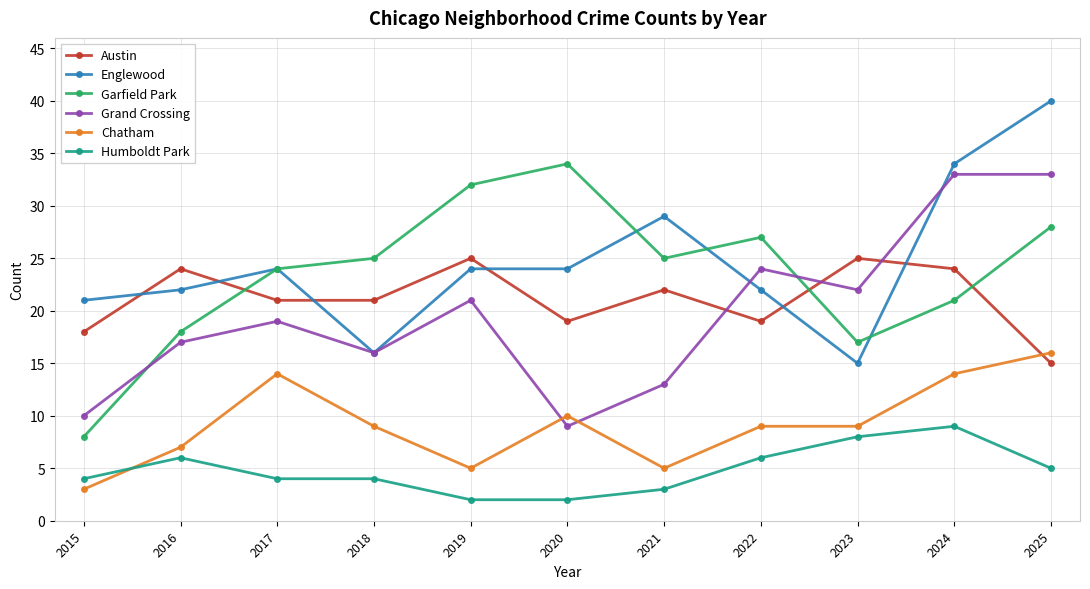

Count the Humboldt Park values in the range 3 to 6.

7